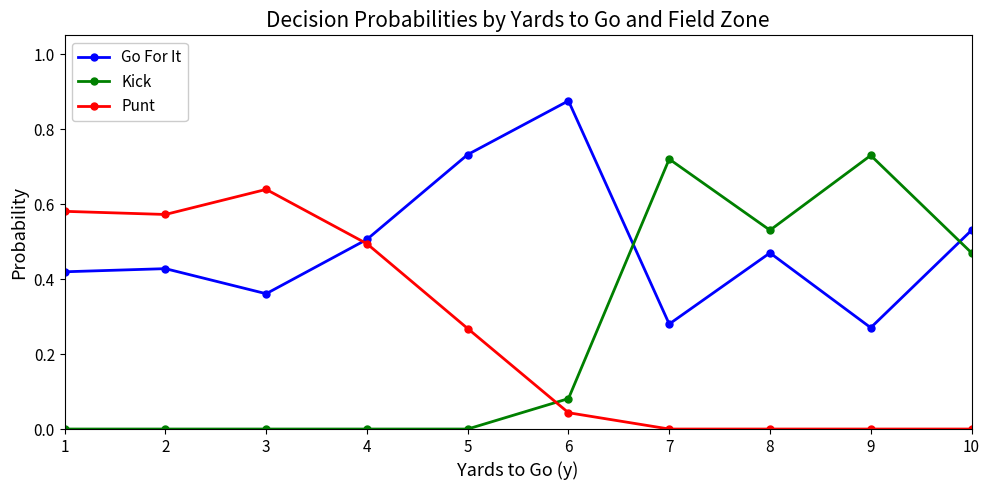

Rank the series at 9 from highest to lowest value.

Kick, Go For It, Punt